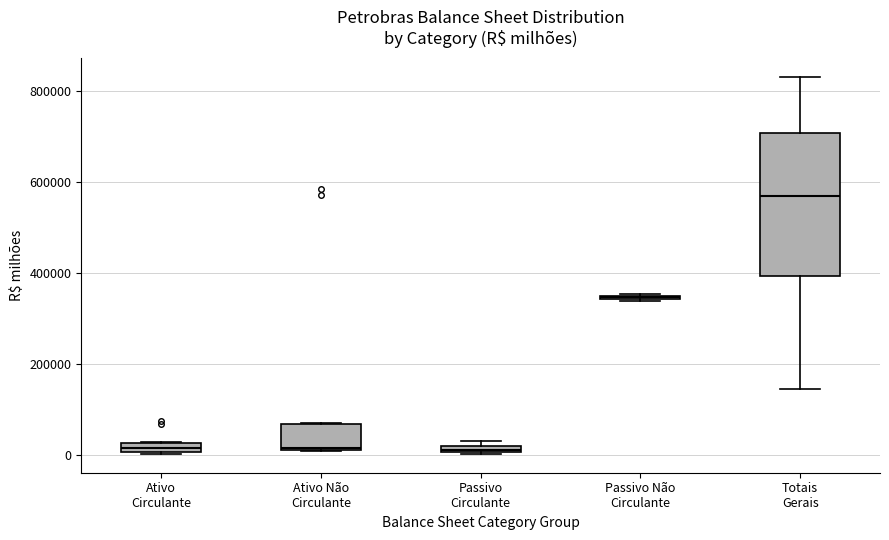

Which box has the highest median line?

Totais Gerais